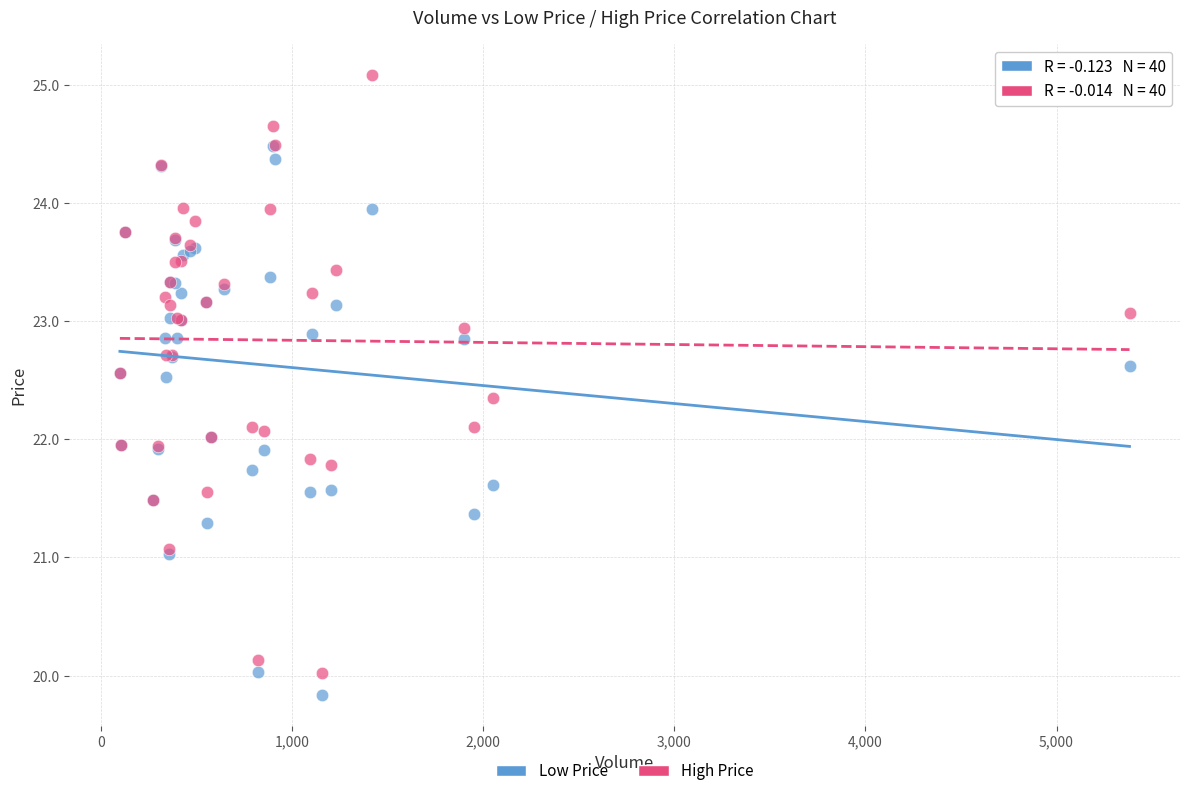

Which series has the widest spread of Y values?

High Price